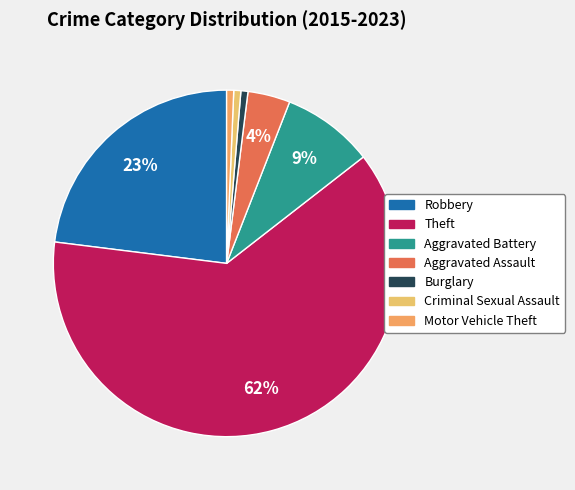

Which has a higher value, Aggravated Battery or Criminal Sexual Assault?

Aggravated Battery